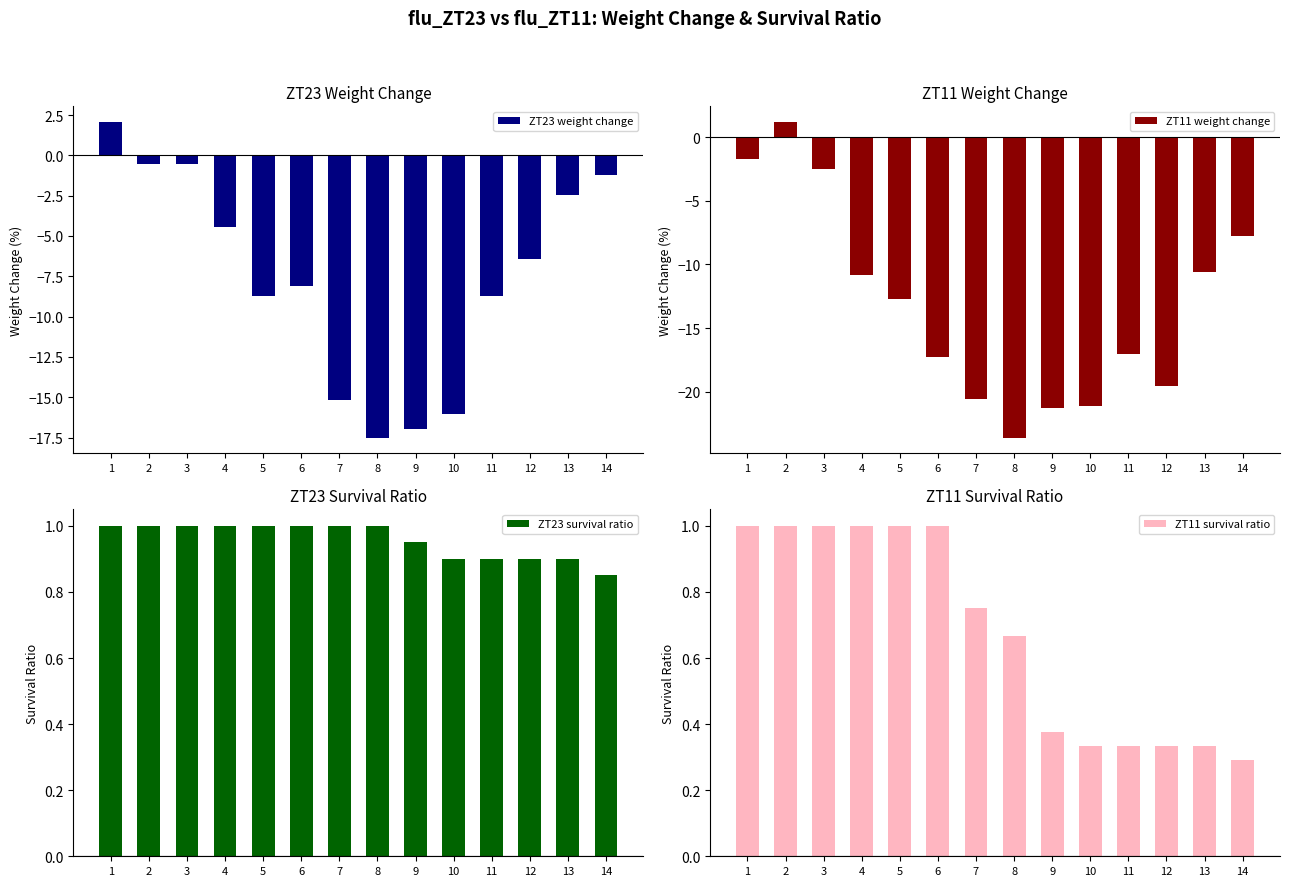

Reading left to right, what are all the values shown in this chart?

ZT23 weight change: 2.1	-0.5	-0.5	-4.4	-8.7	-8.1	-15.2	-17.5	-17.0	-16.0	-8.7	-6.4	-2.5	-1.2
ZT11 weight change: -1.7	1.2	-2.5	-10.9	-12.7	-17.3	-20.6	-23.6	-21.3	-21.2	-17.1	-19.6	-10.6	-7.8
ZT23 survival ratio: 1.0	1.0	1.0	1.0	1.0	1.0	1.0	1.0	0.9	0.9	0.9	0.9	0.9	0.8
ZT11 survival ratio: 1.0	1.0	1.0	1.0	1.0	1.0	0.8	0.7	0.4	0.3	0.3	0.3	0.3	0.3